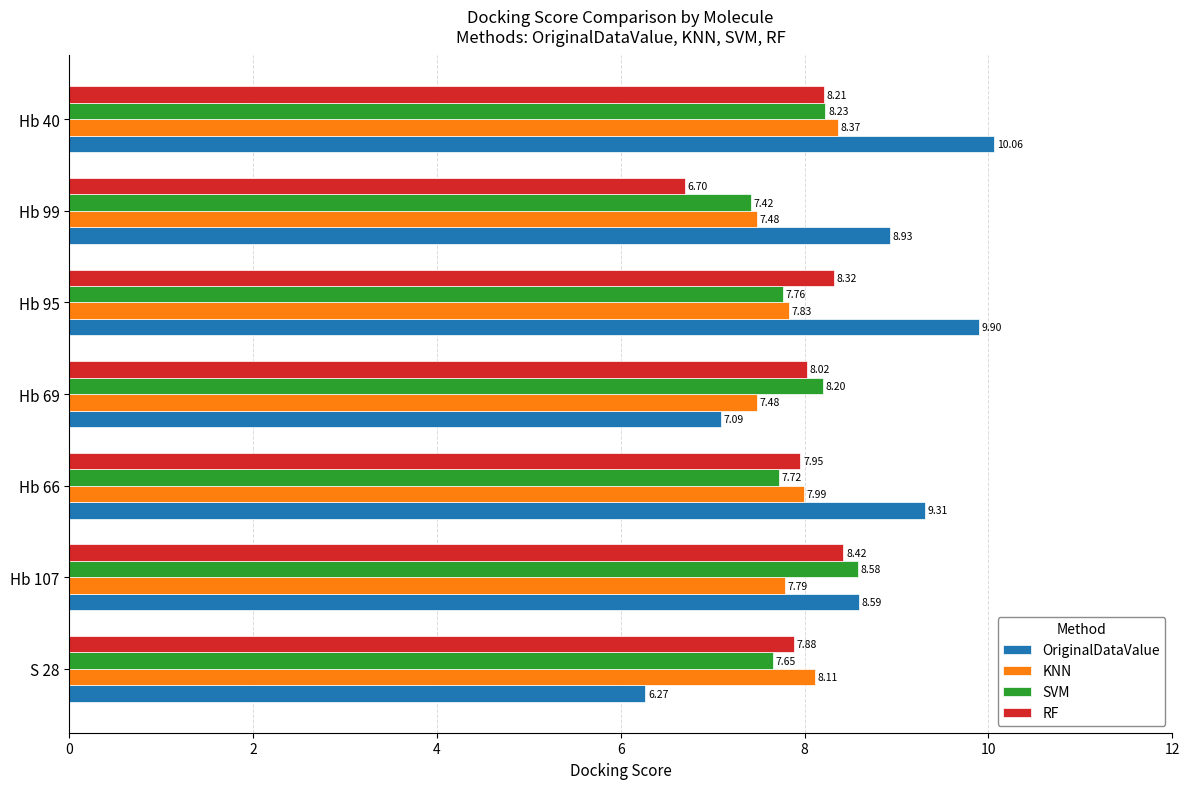

At which category is the sum across all series the highest?

Hb 40